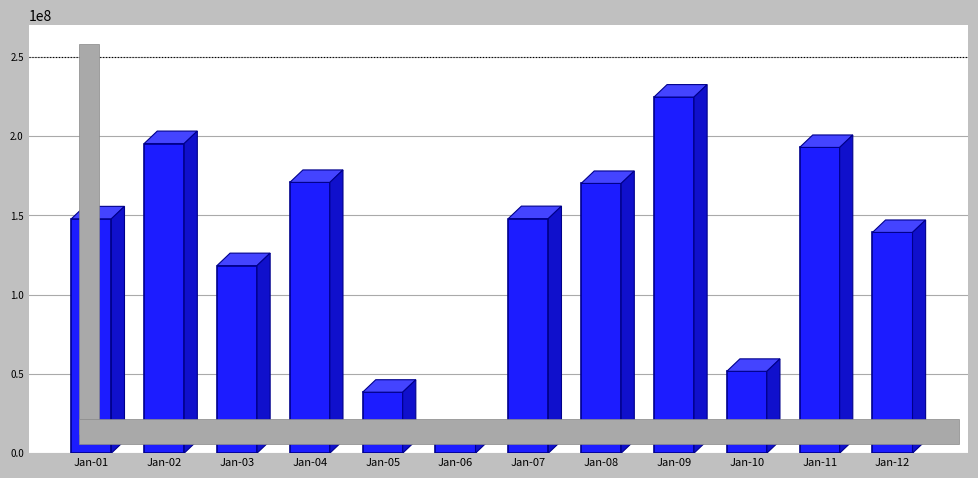

What is the ratio of the value at Jan-03 to the value at Jan-04?

0.7